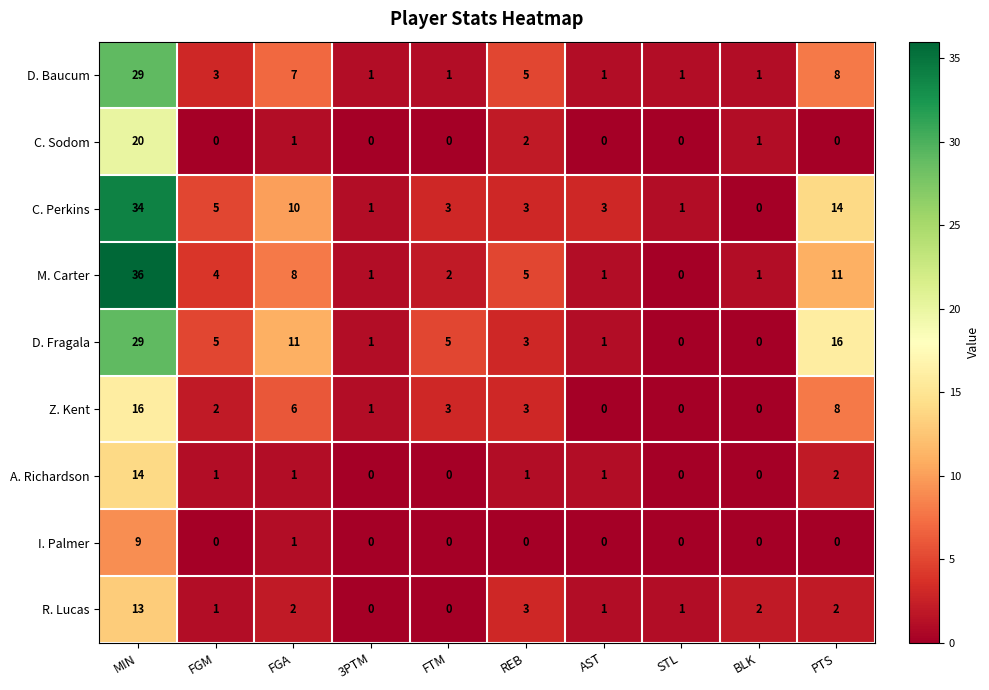

Which series changed the most between AST and BLK?

C. Perkins